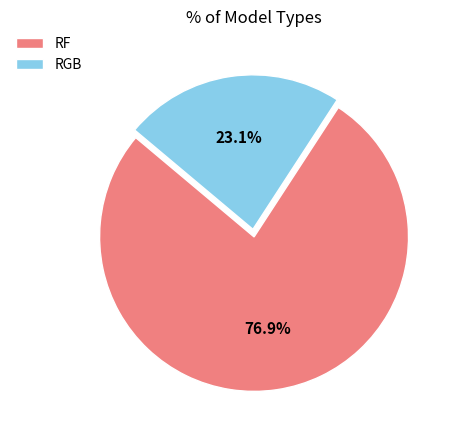

Do RGB and RF together represent more than half of the pie?

Yes